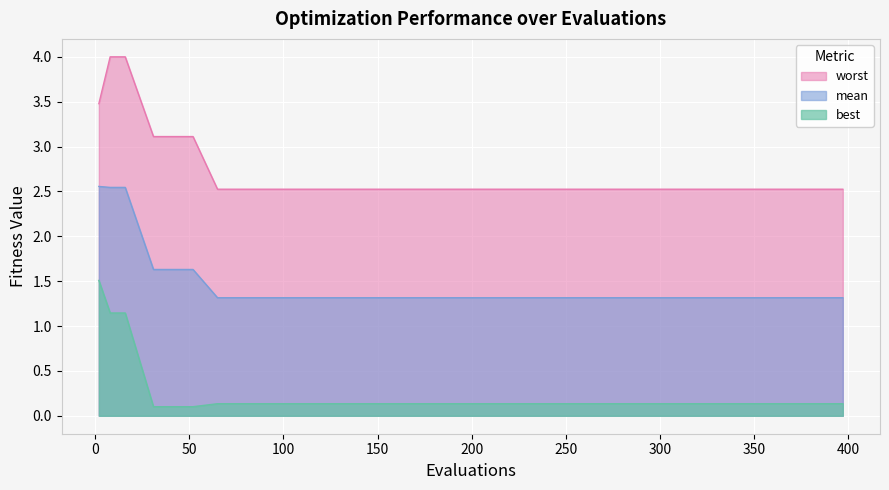

What is the difference between the maximum and second lowest values in the mean series?

1.2